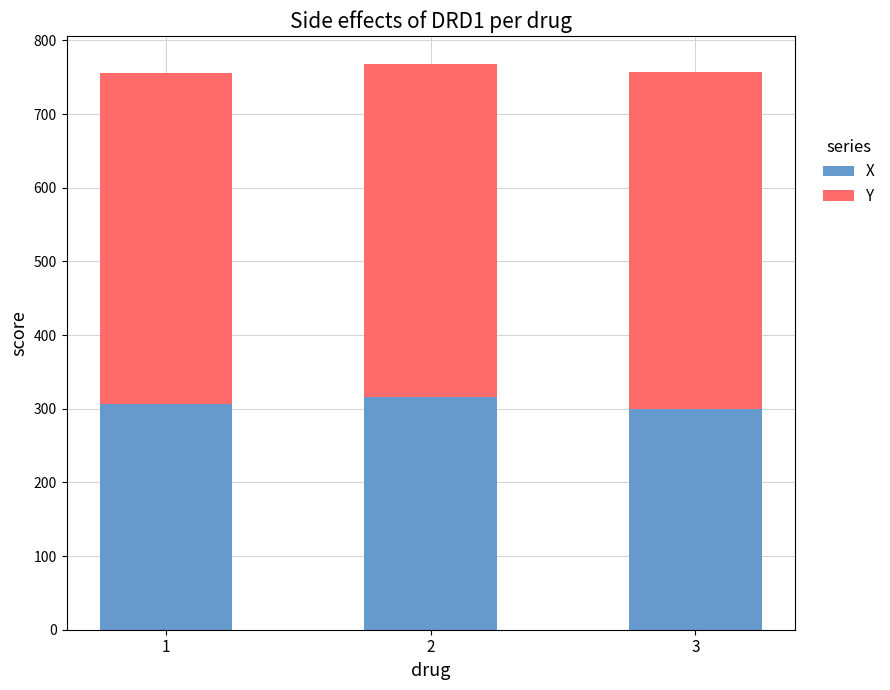

What is the maximum value for X?

315.3